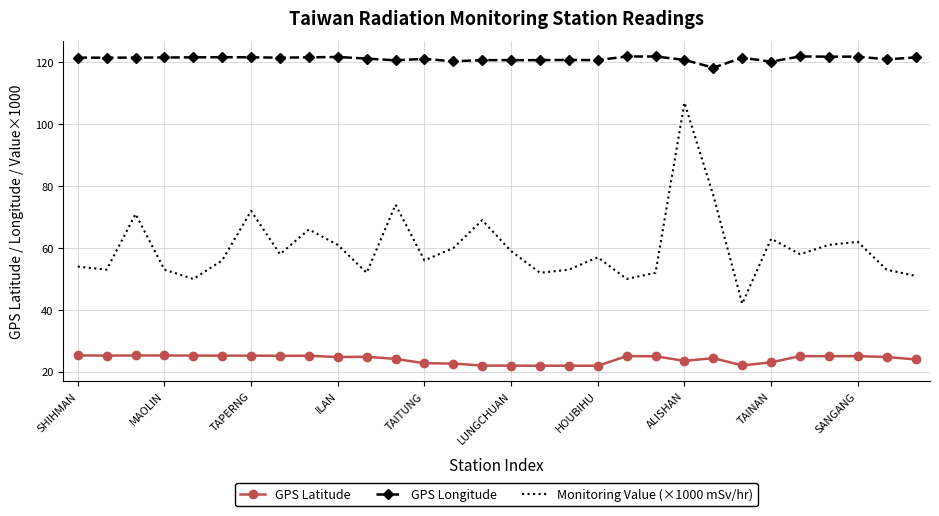

What is the sum of all GPS Latitude values?

722.9